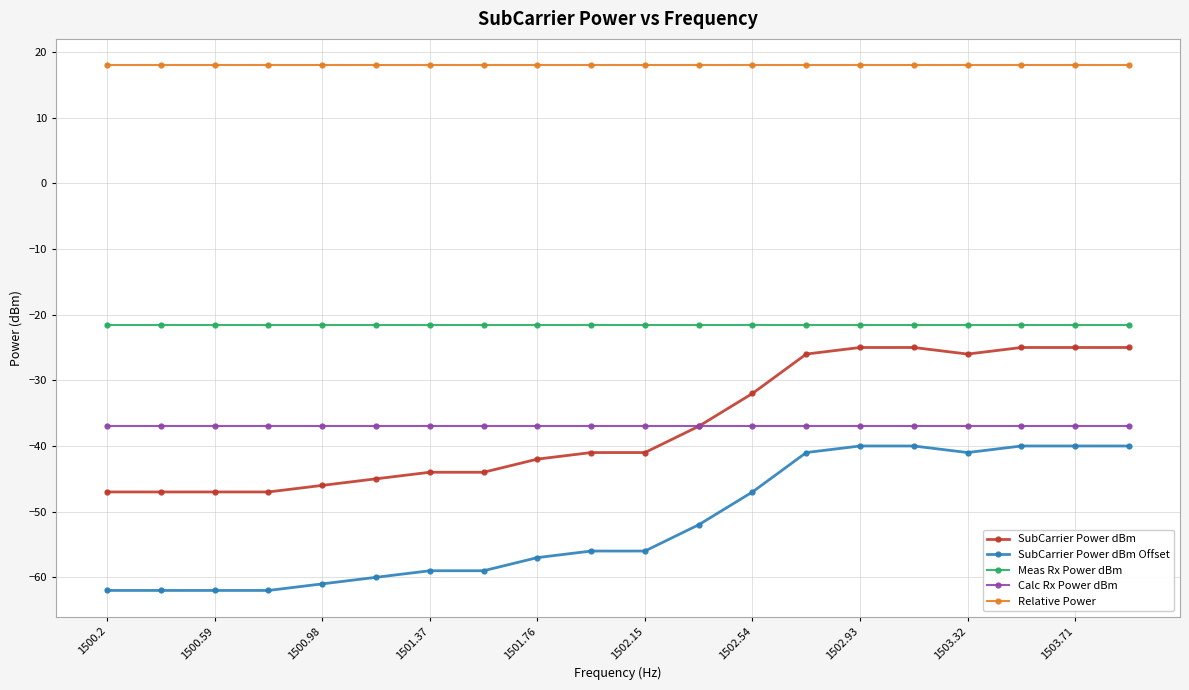

What is the smallest value displayed?

-62.0